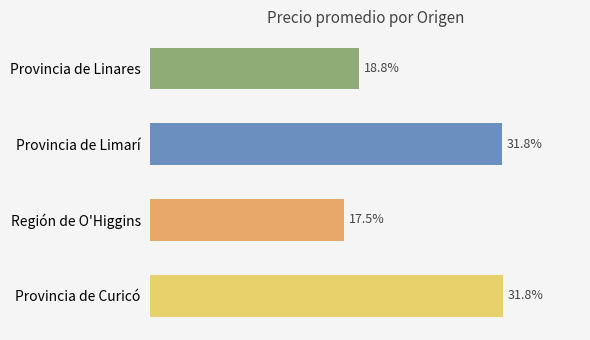

Are the bars horizontal?

Yes